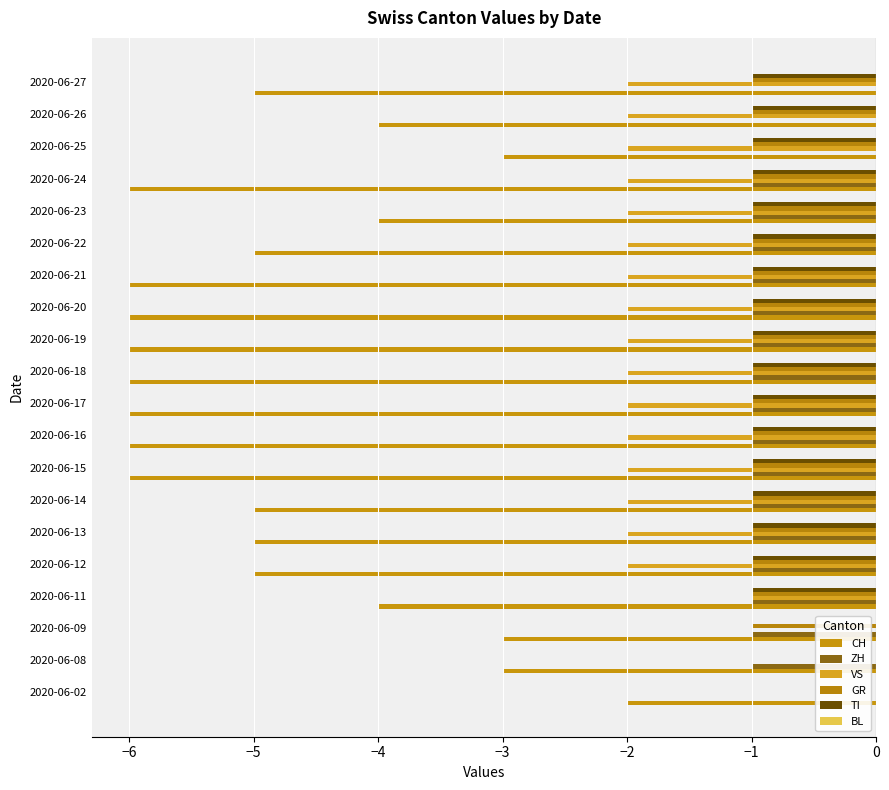

Count the number of categories in the chart.

20